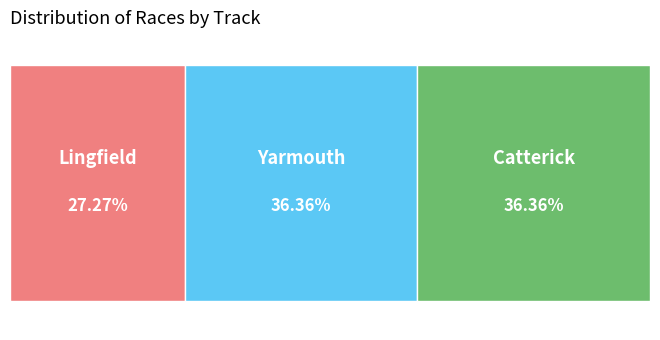

True or false: Yarmouth accounts for 28% of the total.

False